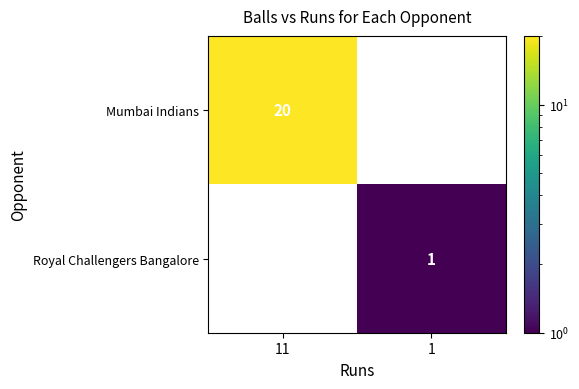

The Royal Challengers Bangalore series shows 1 at 1. True or false?

True